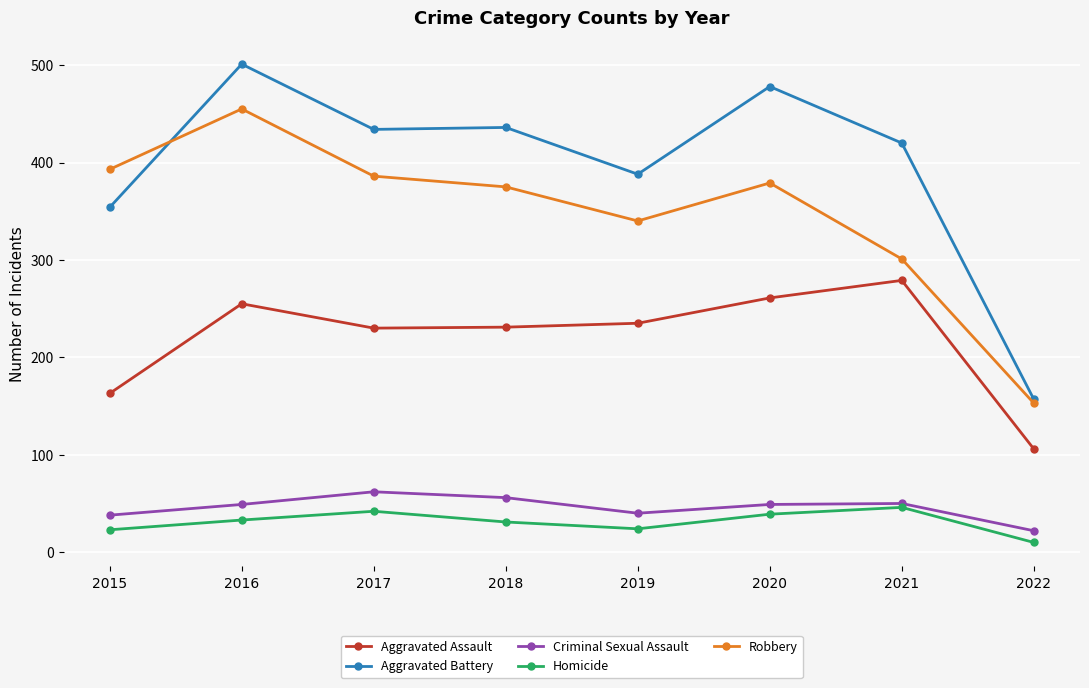

Is it true that Homicide equals 31 at 2018?

True